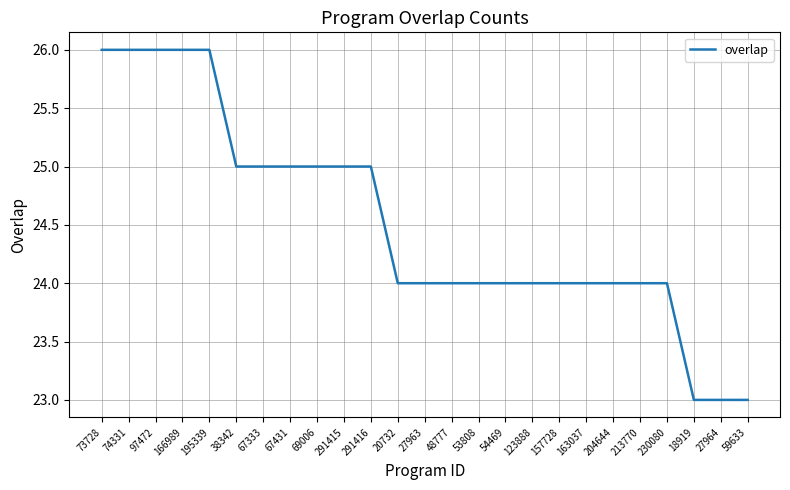

What position from the left is 123888?

17